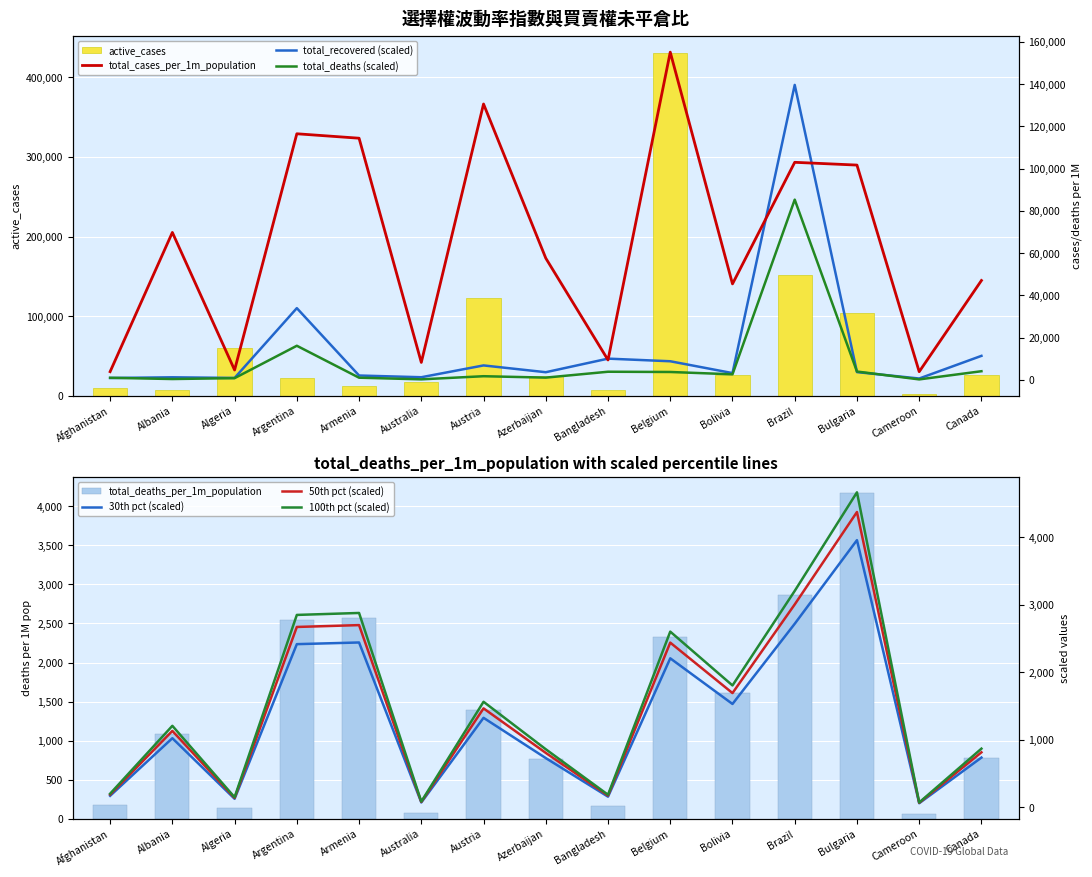

Where is active_cases nearest to the value 216755?

Brazil